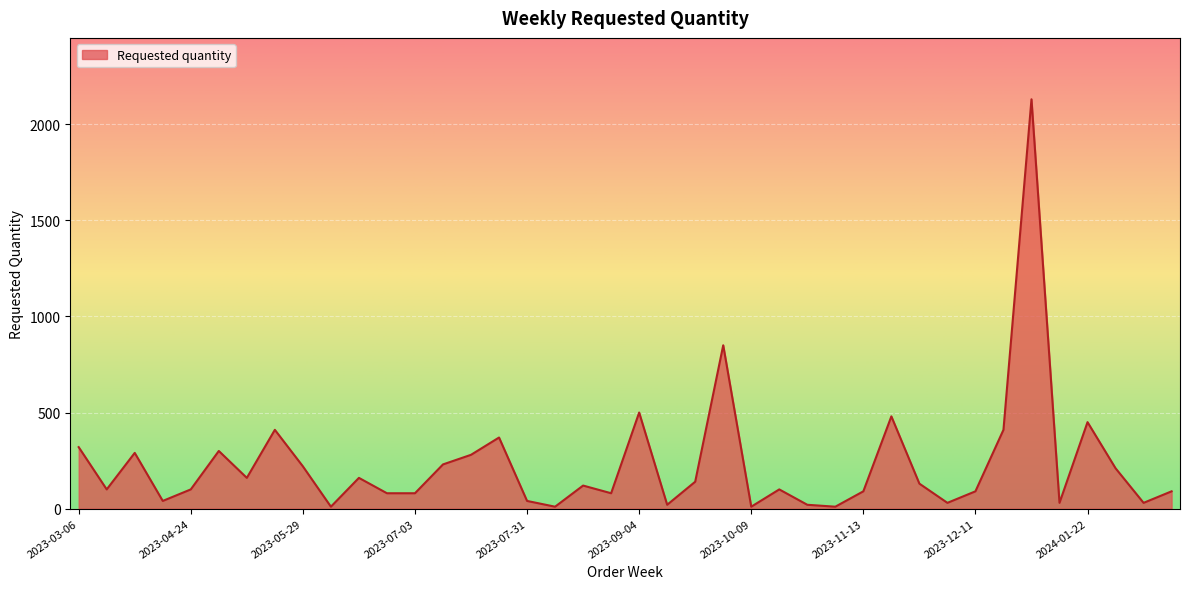

What is the maximum value shown in the chart?

2130